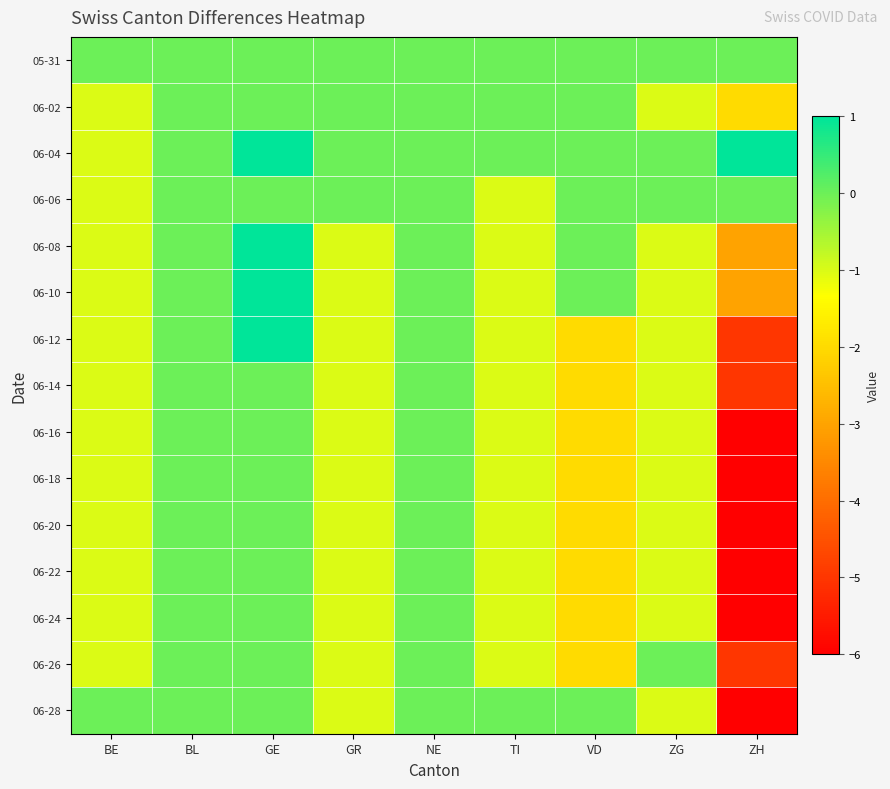

Rank the series at BE from highest to lowest value.

05-31, 06-28, 06-02, 06-04, 06-06, 06-08, 06-10, 06-12, 06-14, 06-16, 06-18, 06-20, 06-22, 06-24, 06-26